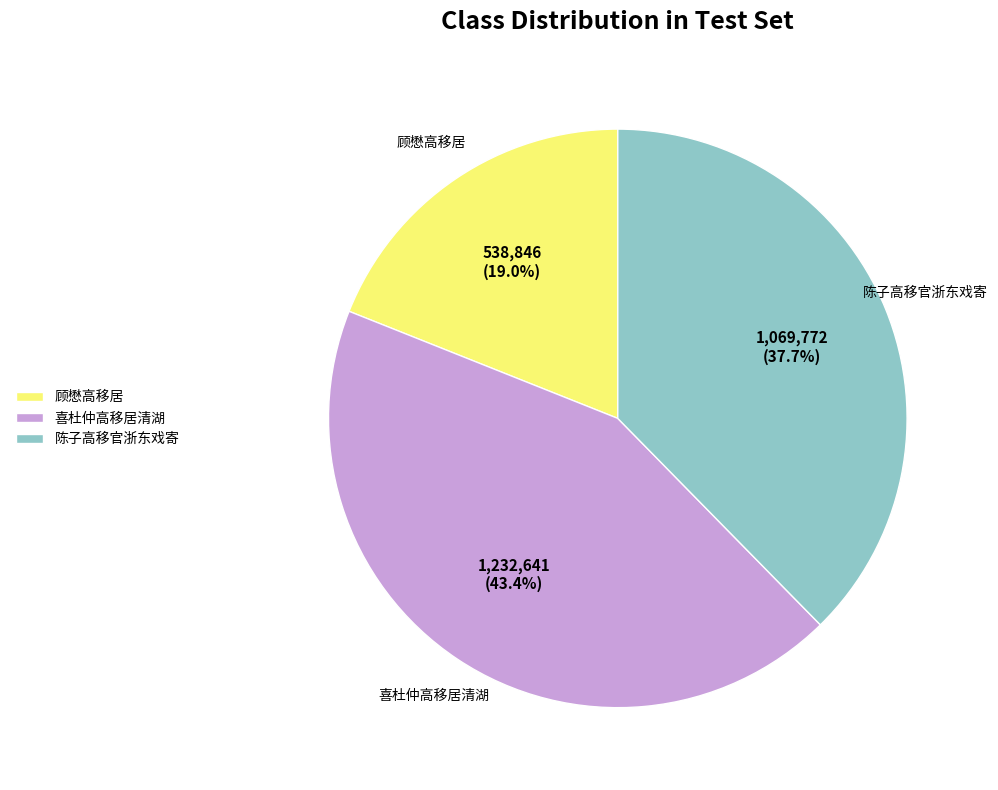

Which slice is the largest?

喜杜仲高移居清湖